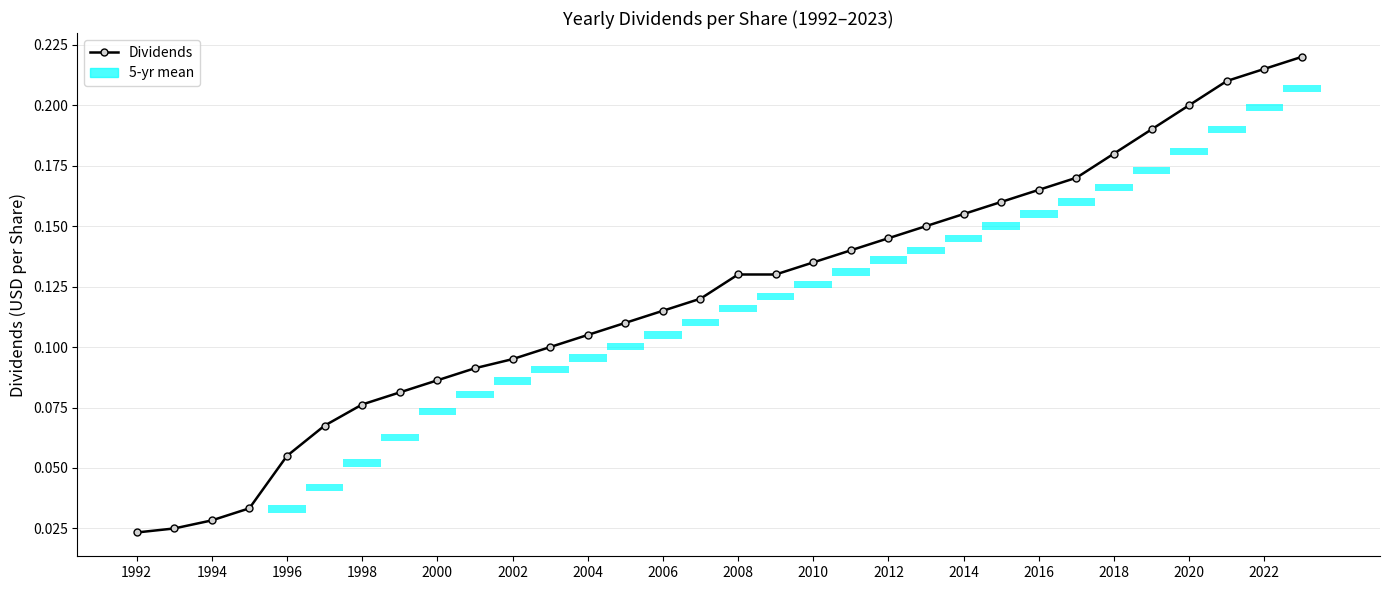

Reading right to left, transcribe all the data shown in this chart.

0.2	0.2	0.2	0.2	0.2	0.2	0.2	0.2	0.2	0.2	0.1	0.1	0.1	0.1	0.1	0.1	0.1	0.1	0.1	0.1	0.1	0.1	0.1	0.1	0.1	0.1	0.1	0.1	0.0	0.0	0.0	0.0